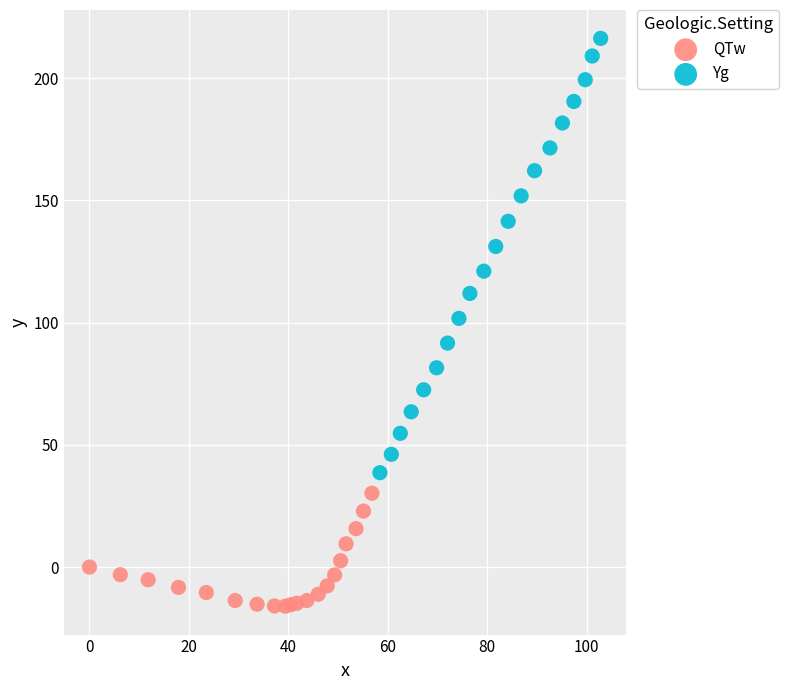

Which series reaches the maximum Y coordinate?

Yg